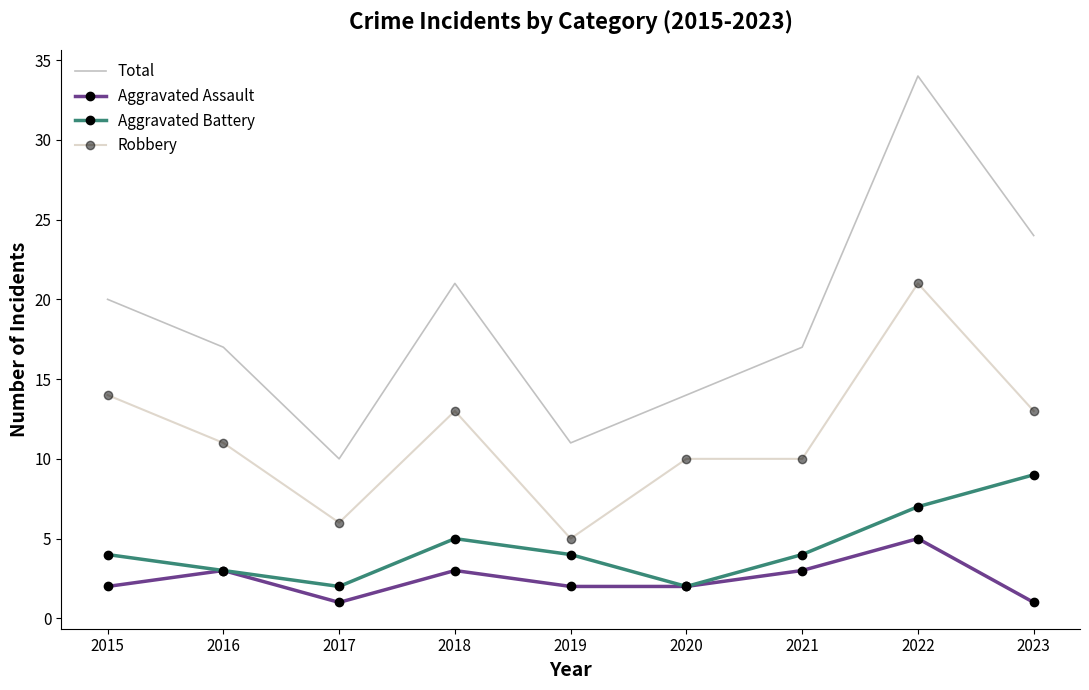

True or false: Robbery and Aggravated Assault intersect in this chart.

False